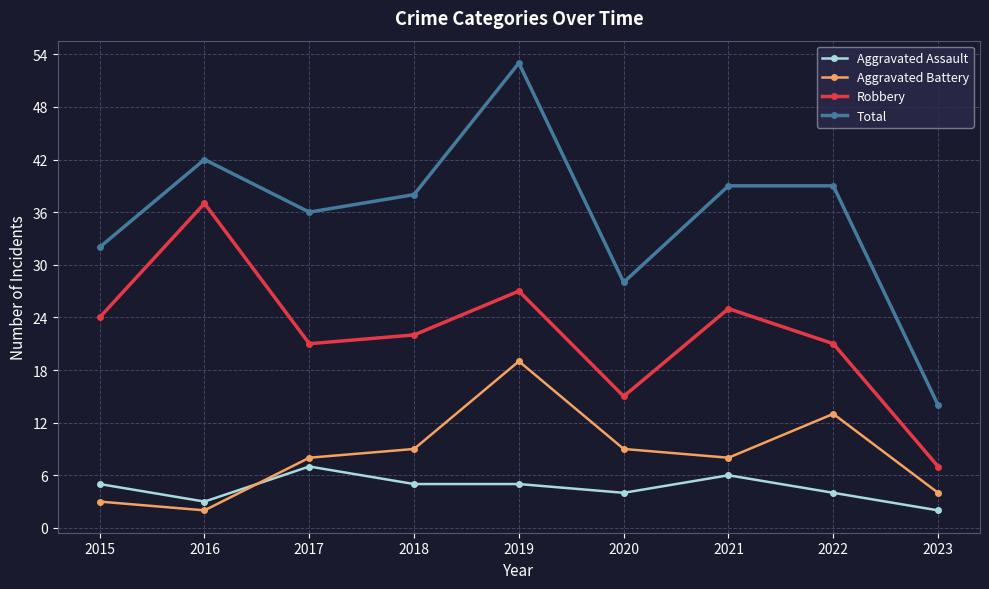

Which category has the lowest value in the Aggravated Battery series?

2016